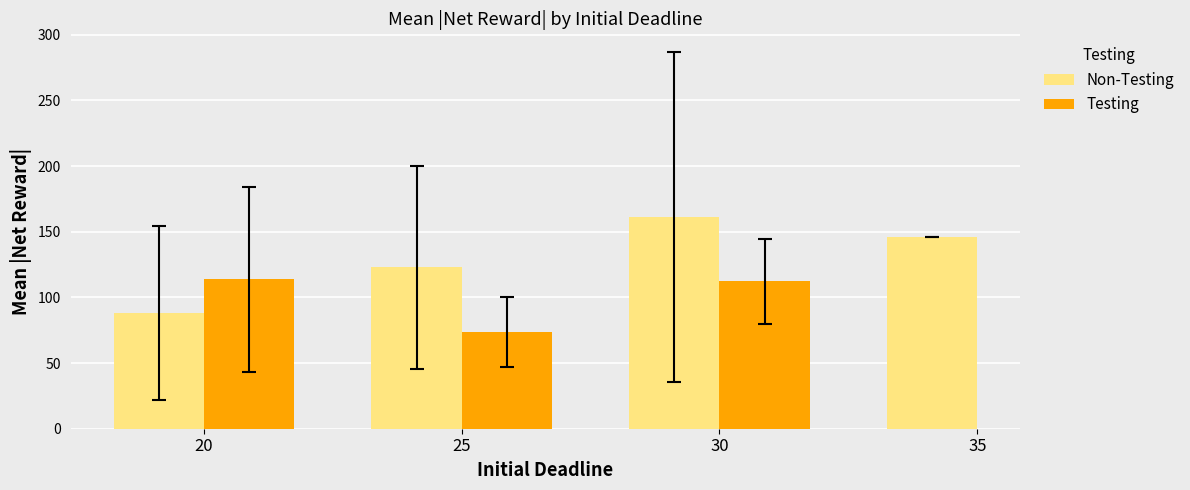

What is the value of the Testing bar at the 1st from the left?

113.8